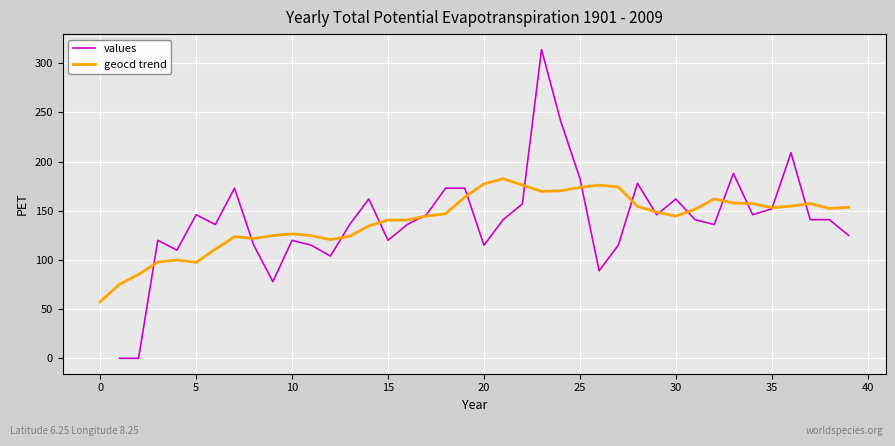

The value of geocd trend at 10 is 126.6. True or false?

True